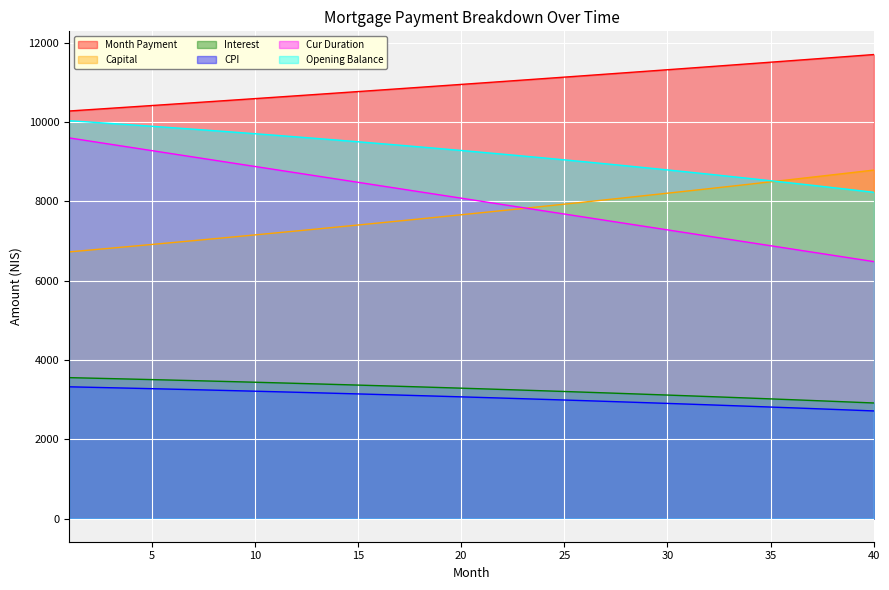

Reading right to left, extract all data points from this chart.

opening_balance: 40=8227.8	39=8287.8	38=8346.9	37=8405.3	36=8462.9	35=8519.7	34=8575.7	33=8631.0	32=8685.5	31=8739.2	30=8792.3	29=8844.5	28=8896.1	27=8946.9	26=8997.0	25=9046.4	24=9095.1	23=9143.1	22=9190.4	21=9237.0	20=9282.9	19=9328.2	18=9372.7	17=9416.6	16=9459.9	15=9502.5	14=9544.4	13=9585.7	12=9626.4	11=9666.5	10=9705.9	9=9744.7	8=9782.8	7=9820.4	6=9857.4	5=9893.7	4=9929.5	3=9964.7	2=9999.3	1=10033.3
month_payment: 40=11702.2	39=11663.4	38=11624.6	37=11586.0	36=11547.5	35=11509.1	34=11470.9	33=11432.8	32=11394.8	31=11357.0	30=11319.2	29=11281.6	28=11244.1	27=11206.8	26=11169.5	25=11132.4	24=11095.5	23=11058.6	22=11021.9	21=10985.2	20=10948.7	19=10912.4	18=10876.1	17=10840.0	16=10804.0	15=10768.1	14=10732.3	13=10696.6	12=10661.1	11=10625.7	10=10590.4	9=10555.2	8=10520.1	7=10485.2	6=10450.3	5=10415.6	4=10381.0	3=10346.5	2=10312.2	1=10277.9
capital: 40=8788.2	39=8728.1	38=8668.4	37=8609.1	36=8550.2	35=8491.8	34=8433.7	33=8376.0	32=8318.7	31=8261.8	30=8205.3	29=8149.2	28=8093.4	27=8038.1	26=7983.1	25=7928.5	24=7874.3	23=7820.4	22=7766.9	21=7713.8	20=7661.0	19=7608.6	18=7556.6	17=7504.9	16=7453.6	15=7402.6	14=7352.0	13=7301.7	12=7251.7	11=7202.1	10=7152.9	9=7104.0	8=7055.4	7=7007.1	6=6959.2	5=6911.6	4=6864.3	3=6817.4	2=6770.7	1=6724.4
interest: 40=2914.0	39=2935.2	38=2956.2	37=2976.9	36=2997.3	35=3017.4	34=3037.2	33=3056.8	32=3076.1	31=3095.1	30=3113.9	29=3132.4	28=3150.7	27=3168.7	26=3186.4	25=3203.9	24=3221.2	23=3238.2	22=3254.9	21=3271.4	20=3287.7	19=3303.7	18=3319.5	17=3335.1	16=3350.4	15=3365.5	14=3380.3	13=3394.9	12=3409.4	11=3423.5	10=3437.5	9=3451.2	8=3464.8	7=3478.1	6=3491.2	5=3504.0	4=3516.7	3=3529.2	2=3541.4	1=3553.5
cpi: 40=2713.3	39=2733.5	38=2753.4	37=2773.1	36=2792.4	35=2811.6	34=2830.4	33=2849.1	32=2867.4	31=2885.5	30=2903.4	29=2921.0	28=2938.4	27=2955.5	26=2972.4	25=2989.0	24=3005.4	23=3021.6	22=3037.6	21=3053.3	20=3068.8	19=3084.0	18=3099.1	17=3113.9	16=3128.4	15=3142.8	14=3157.0	13=3170.9	12=3184.6	11=3198.2	10=3211.4	9=3224.5	8=3237.4	7=3250.1	6=3262.6	5=3274.9	4=3287.0	3=3298.8	2=3310.5	1=3322.0
cur_duration: 40=6480.0	39=6560.0	38=6640.0	37=6720.0	36=6800.0	35=6880.0	34=6960.0	33=7040.0	32=7120.0	31=7200.0	30=7280.0	29=7360.0	28=7440.0	27=7520.0	26=7600.0	25=7680.0	24=7760.0	23=7840.0	22=7920.0	21=8000.0	20=8080.0	19=8160.0	18=8240.0	17=8320.0	16=8400.0	15=8480.0	14=8560.0	13=8640.0	12=8720.0	11=8800.0	10=8880.0	9=8960.0	8=9040.0	7=9120.0	6=9200.0	5=9280.0	4=9360.0	3=9440.0	2=9520.0	1=9600.0